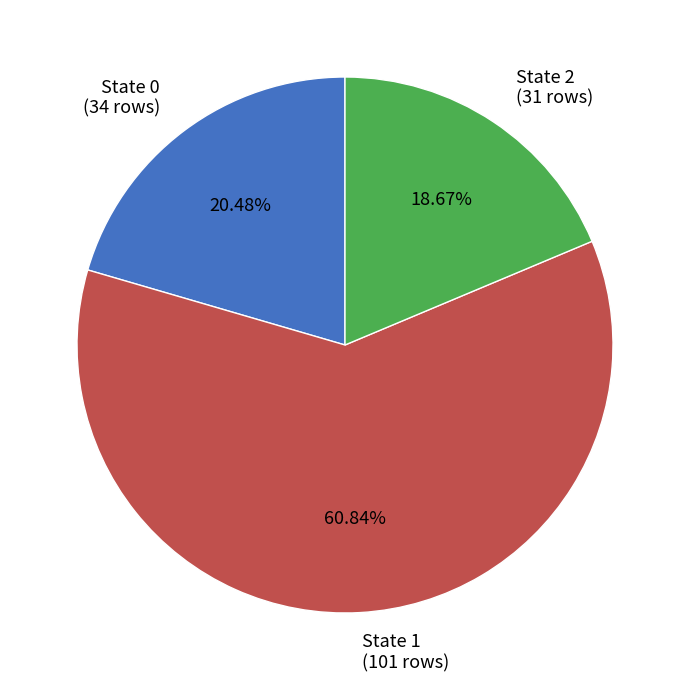

To the nearest percent, what is the difference between the State 2 and State 1 slice percentages?

42%